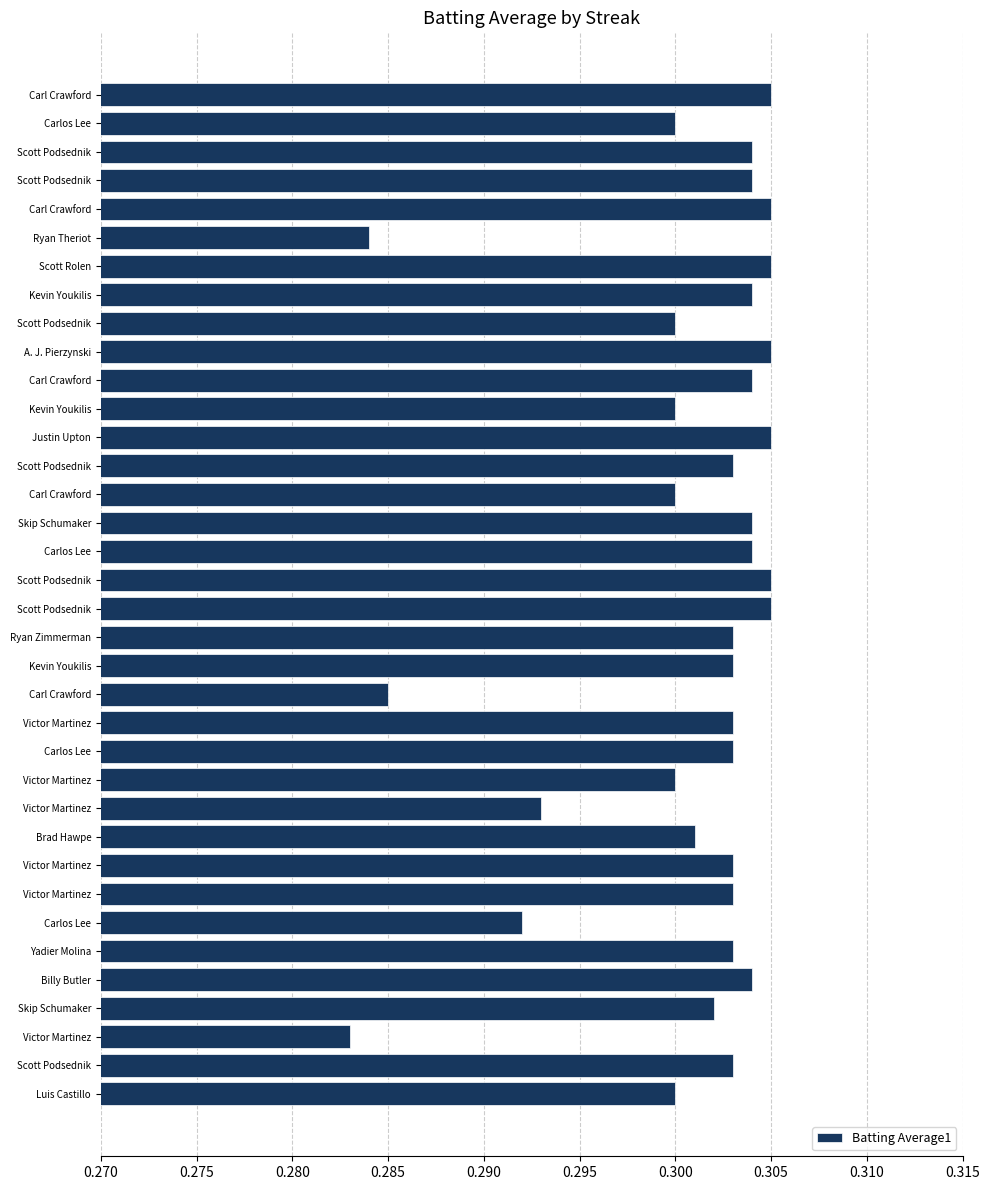

How many categories are shown in the chart?

36